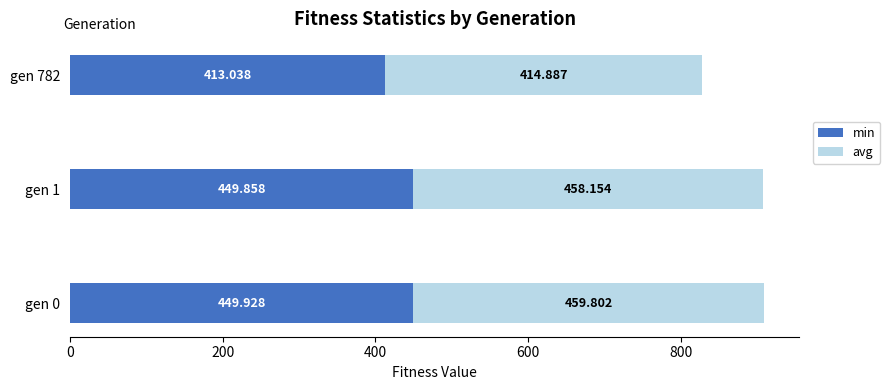

Which series has the largest range (max minus min)?

avg